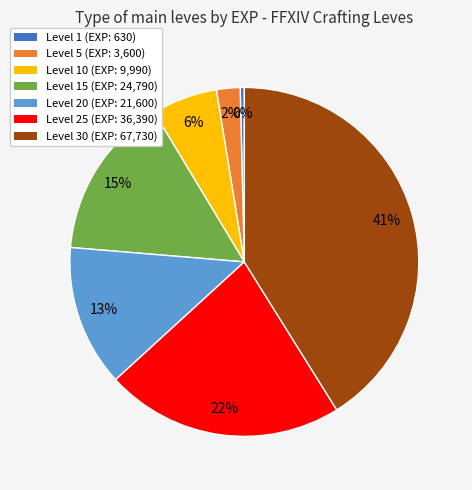

Is the sum of Level 20 (EXP: 21,600) and Level 1 (EXP: 630) greater than half?

No